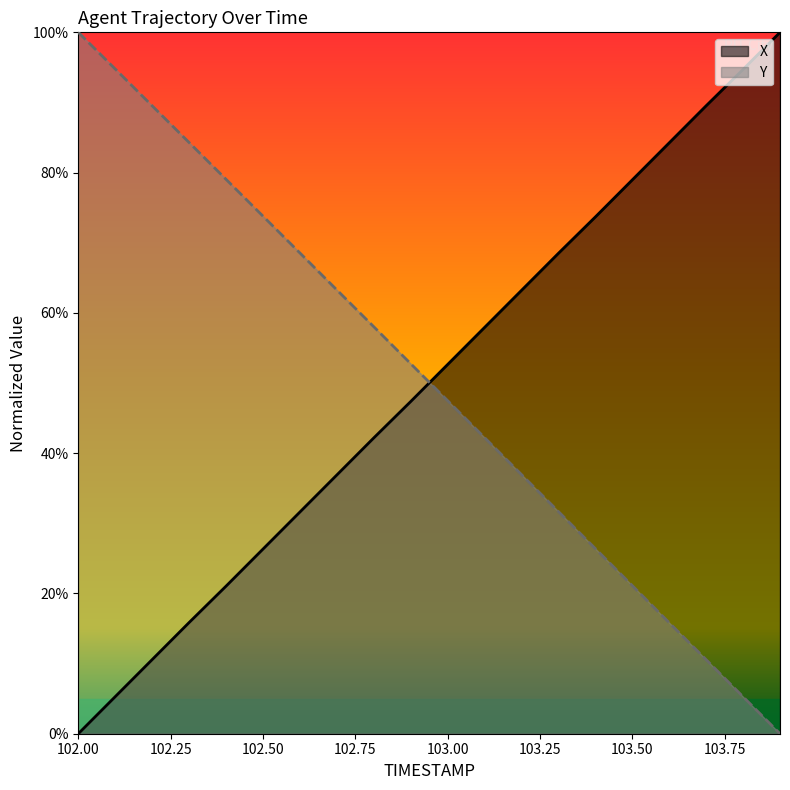

Between 102.5 and 102.9, which series saw the biggest shift?

X